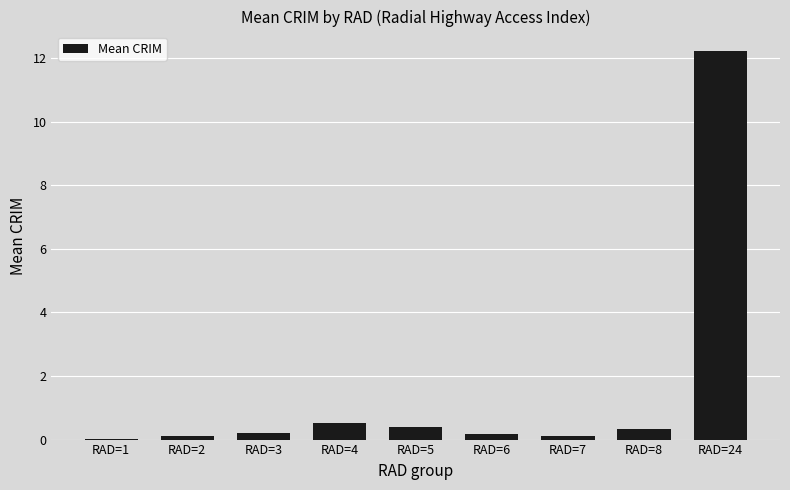

Where is the data nearest to the value 6?

RAD=4